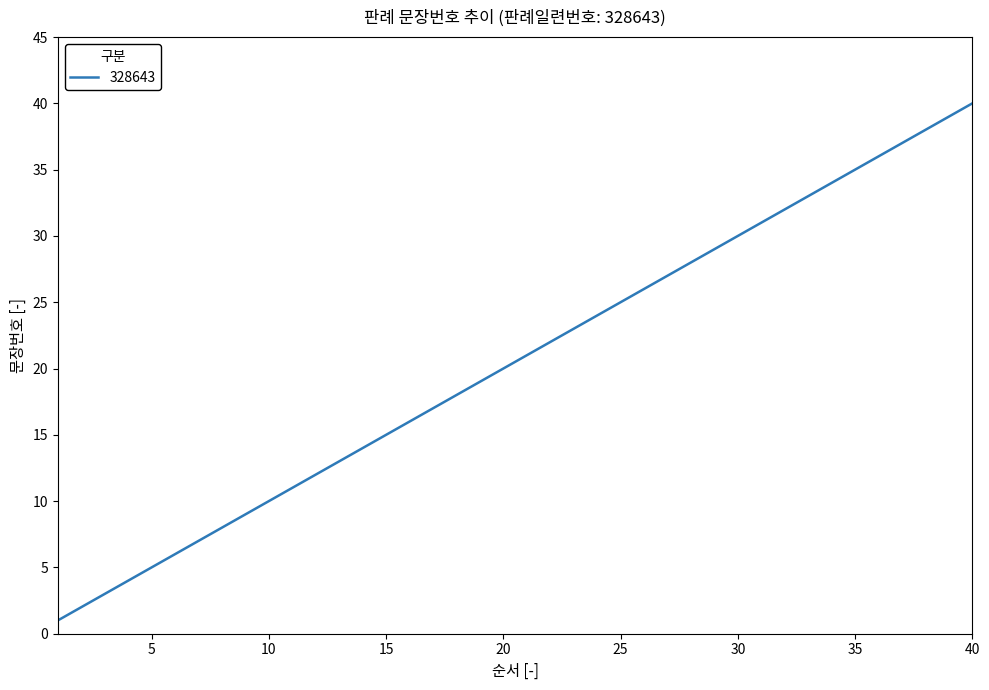

What is the difference between the maximum and minimum values?

39